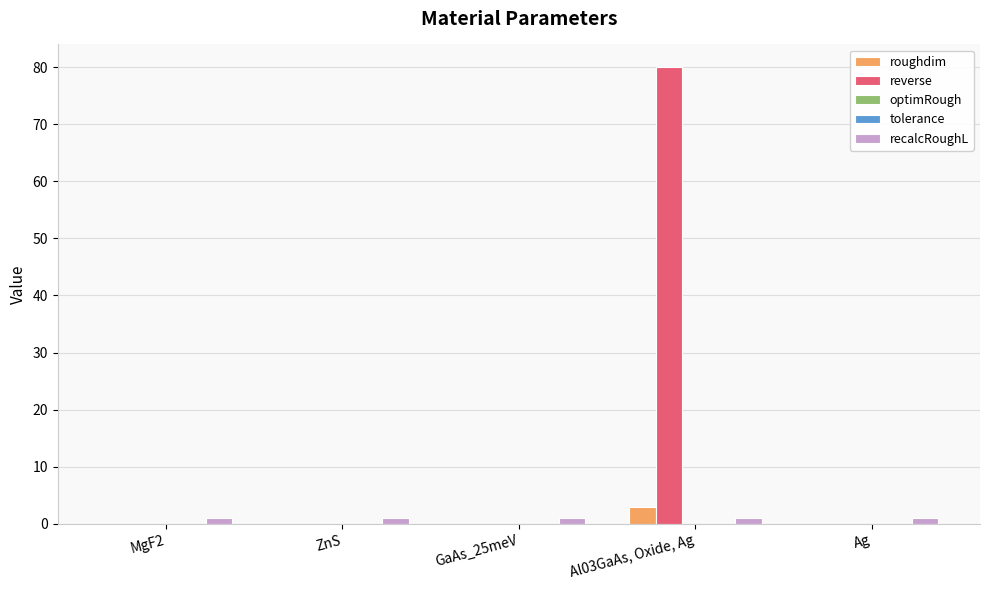

Count the number of data series in this chart.

4